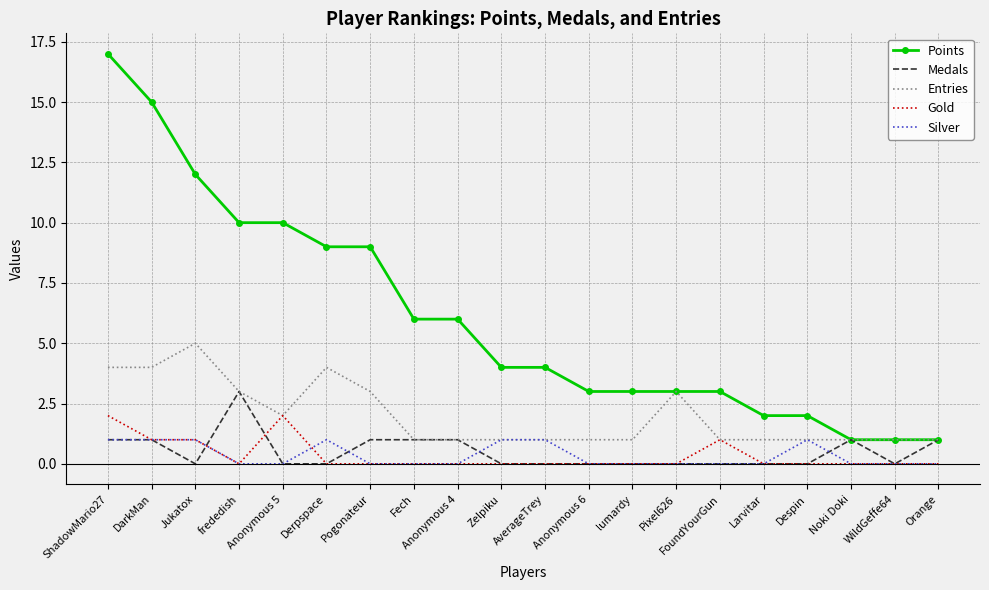

Is it true that Points equals 6 at Fech?

True